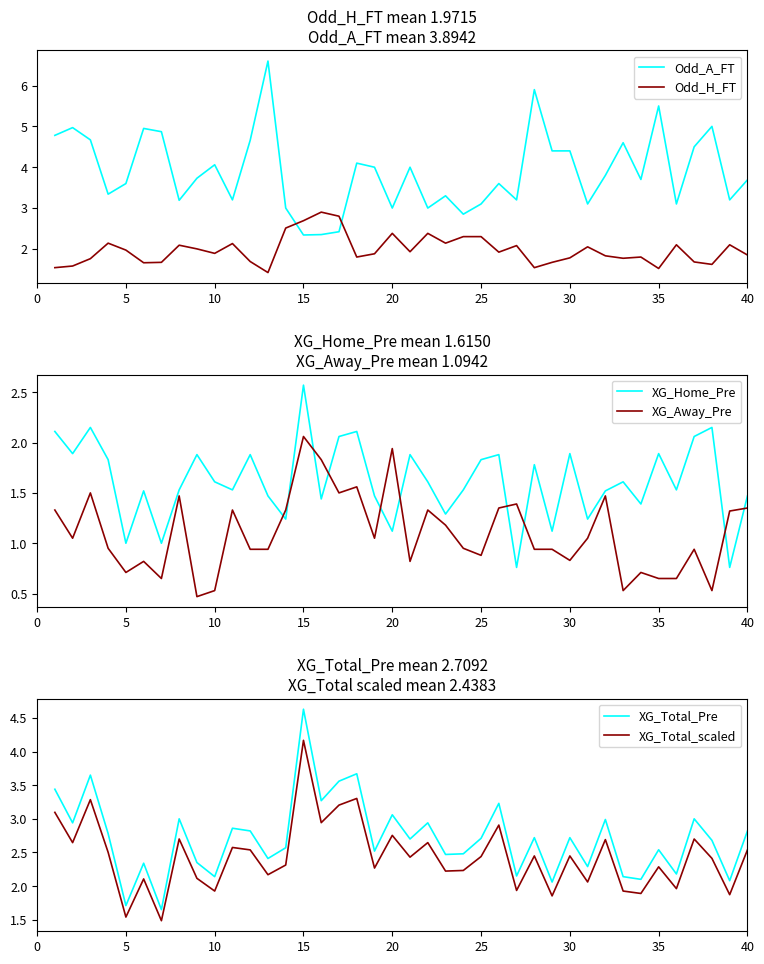

At which label does XG_Total_Pre reach its peak?

15